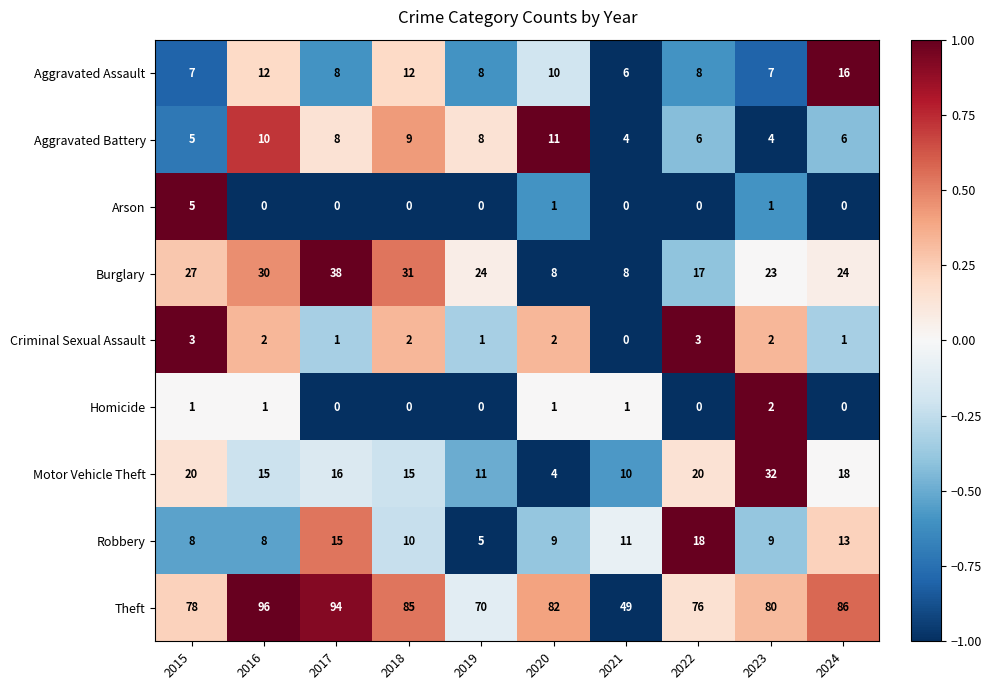

How many categories are shown in the chart?

10